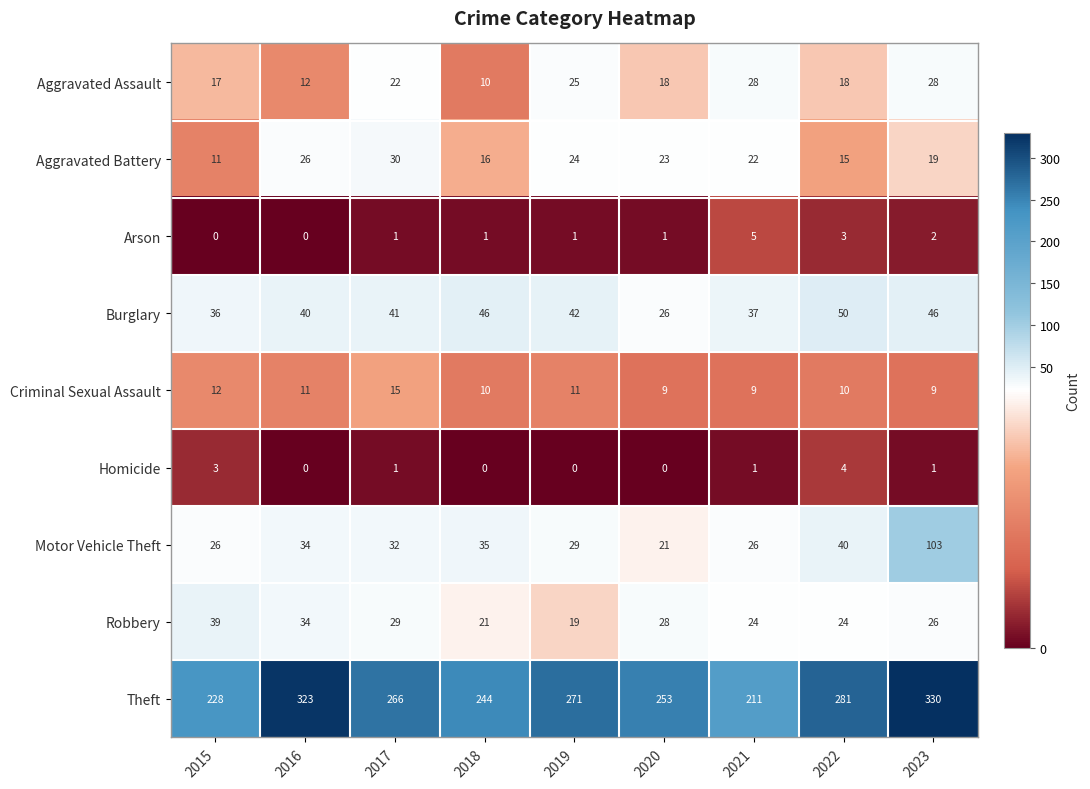

What is the difference between the maximum and minimum values in the Robbery series?

20